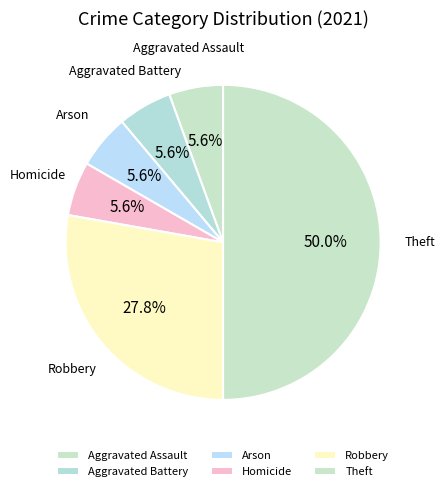

Is the sum of Homicide and Robbery greater than half?

No